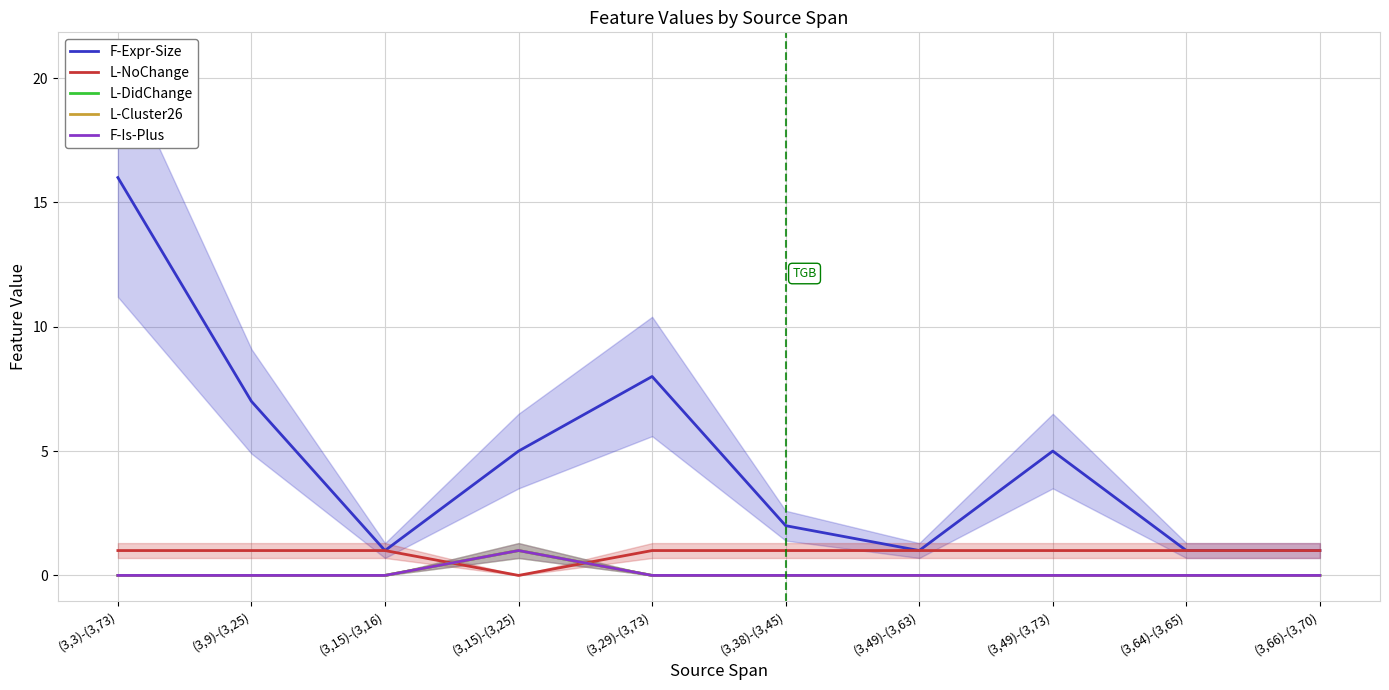

True or false: L-DidChange and L-Cluster26 cross at least once.

False